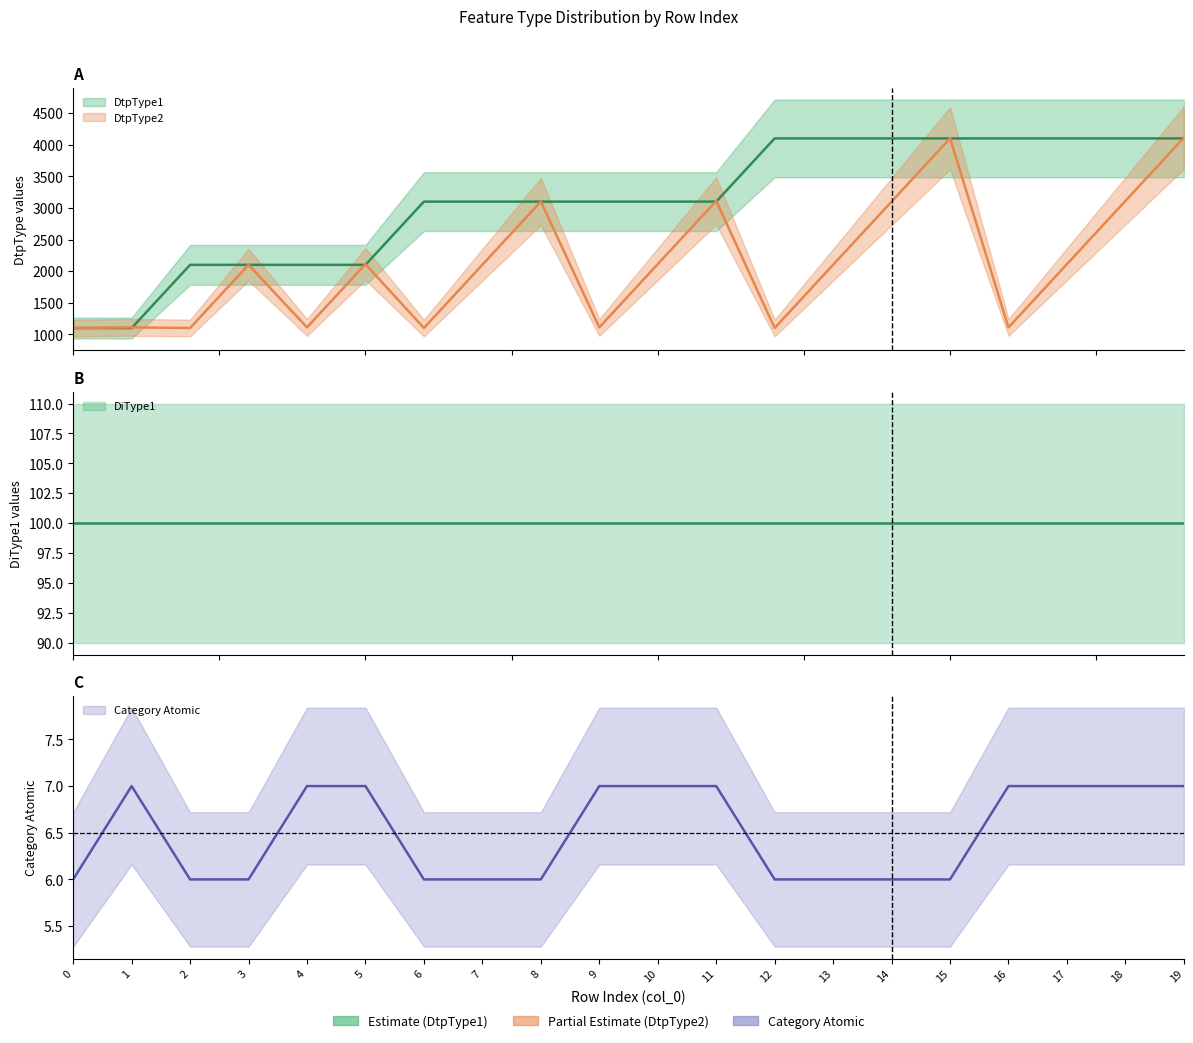

Reading left to right, transcribe all the data shown in this chart.

DtpType1: 1100	1100	2100	2100	2100	2100	3100	3100	3100	3100	3100	3100	4100	4100	4100	4100	4100	4100	4100	4100
DtpType2: 1101	1111	1101	2101	1111	2111	1101	2101	3101	1111	2111	3111	1101	2101	3101	4101	1111	2111	3111	4111
Category Atomic: 6	7	6	6	7	7	6	6	6	7	7	7	6	6	6	6	7	7	7	7